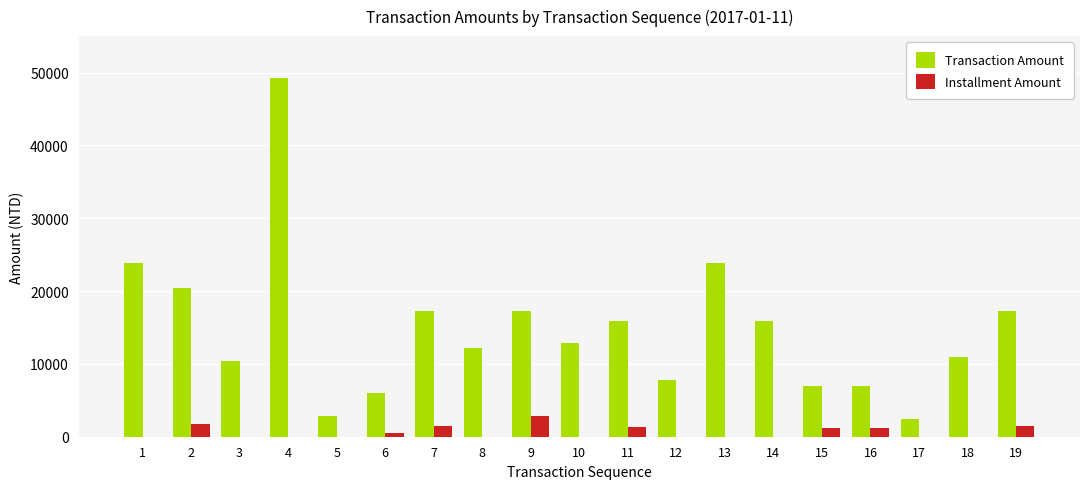

How many series are shown in this chart?

2